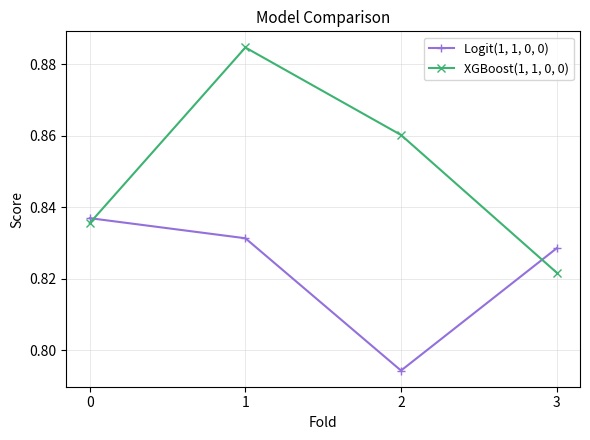

Is the value of XGBoost(1, 1, 0, 0) at 2 greater than the value of Logit(1, 1, 0, 0) at 2?

Yes